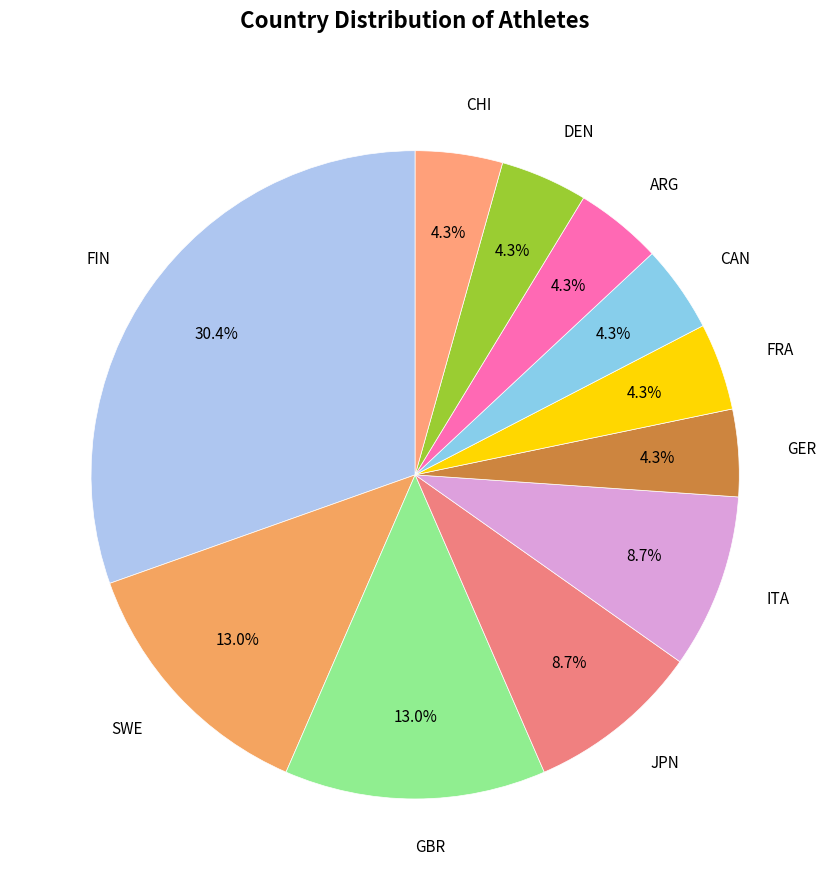

Count the number of slices in the pie.

11